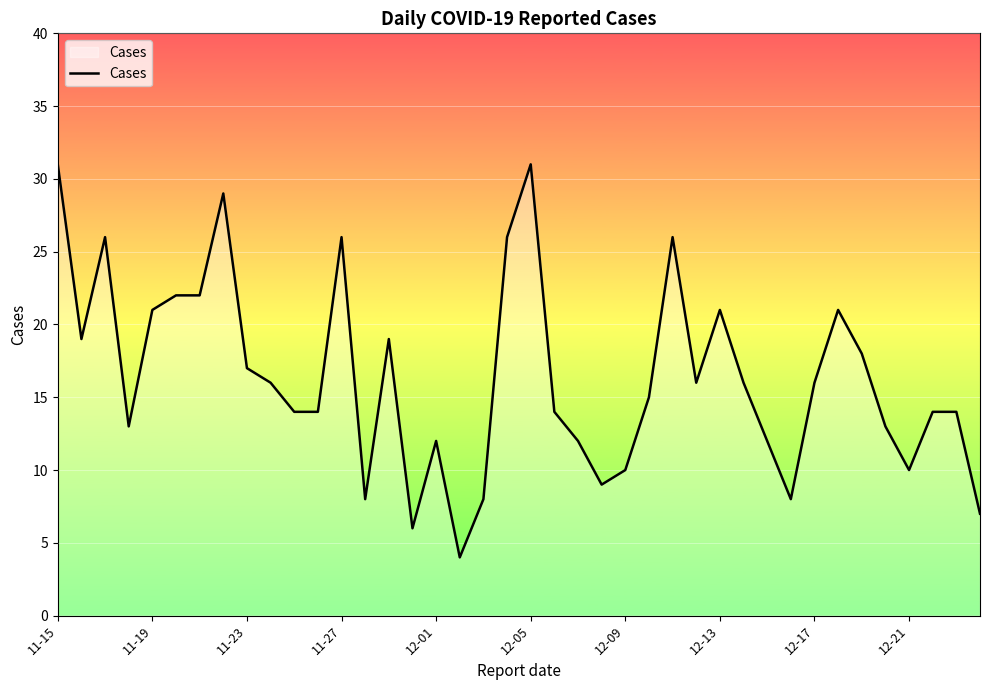

What is the greatest value displayed?

31